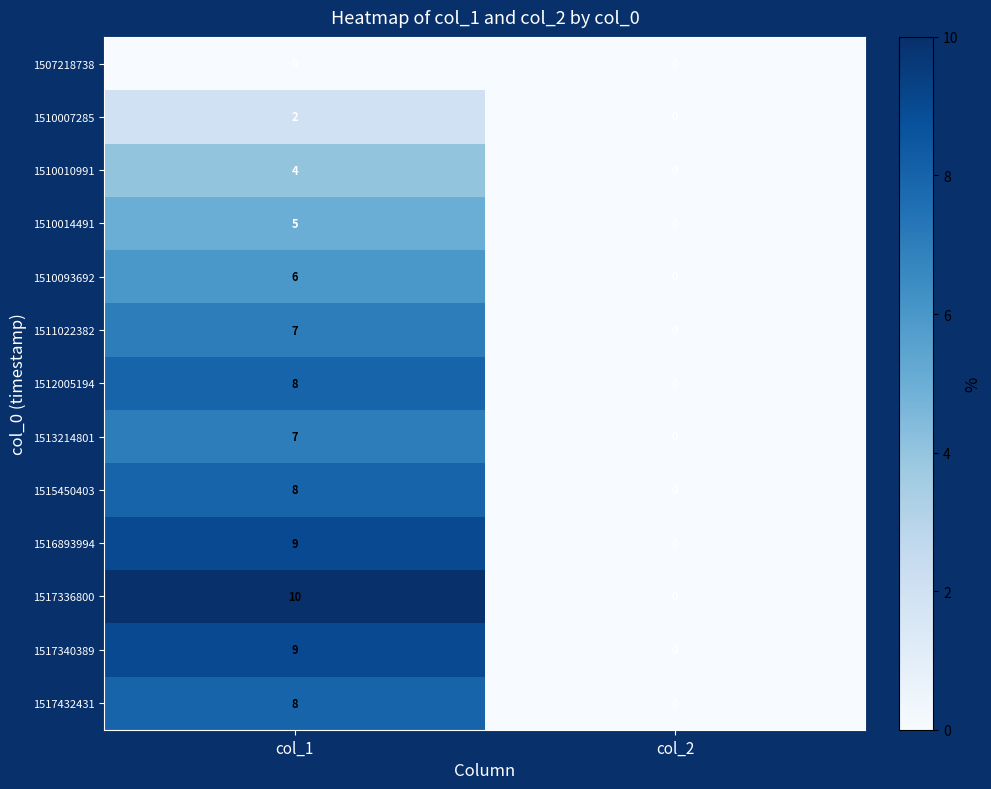

What is the total value across all series at col_1?

83